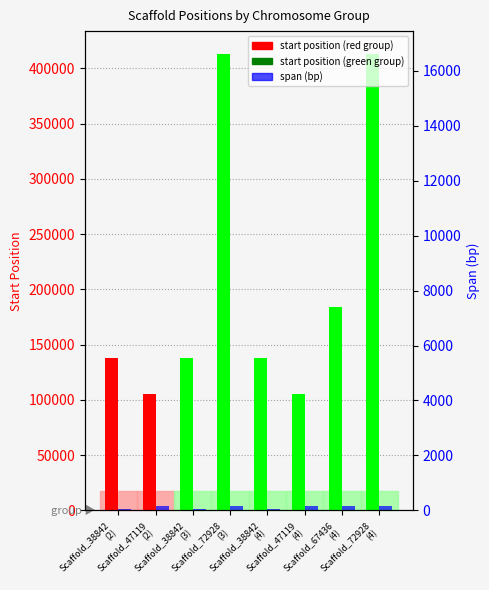

What is the difference between the second highest and minimum values in the start position series?

307826